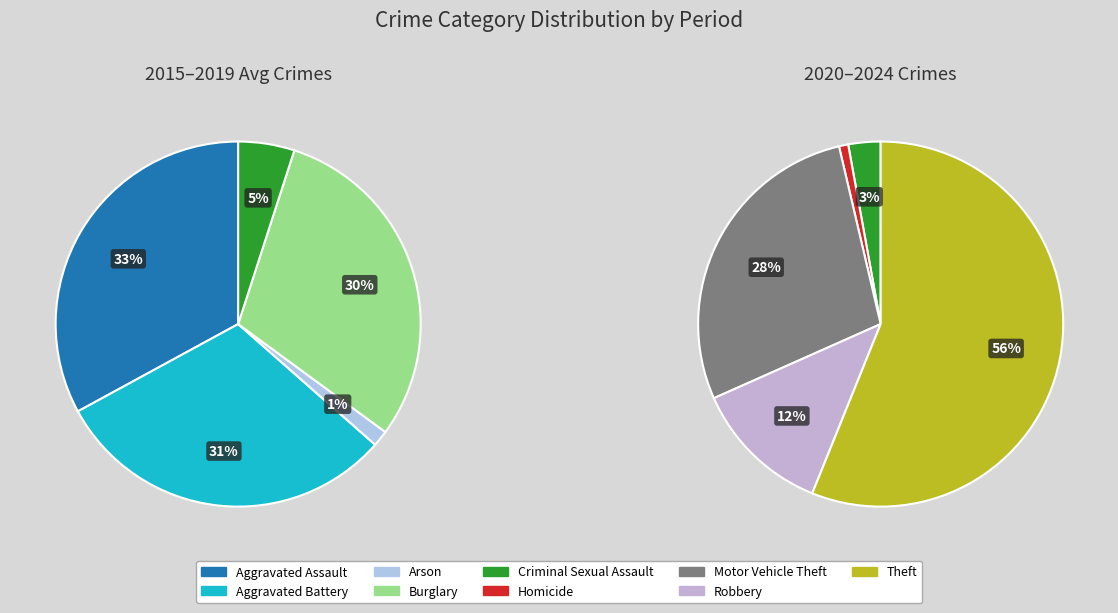

Is it true that Homicide is 1% of the pie?

True